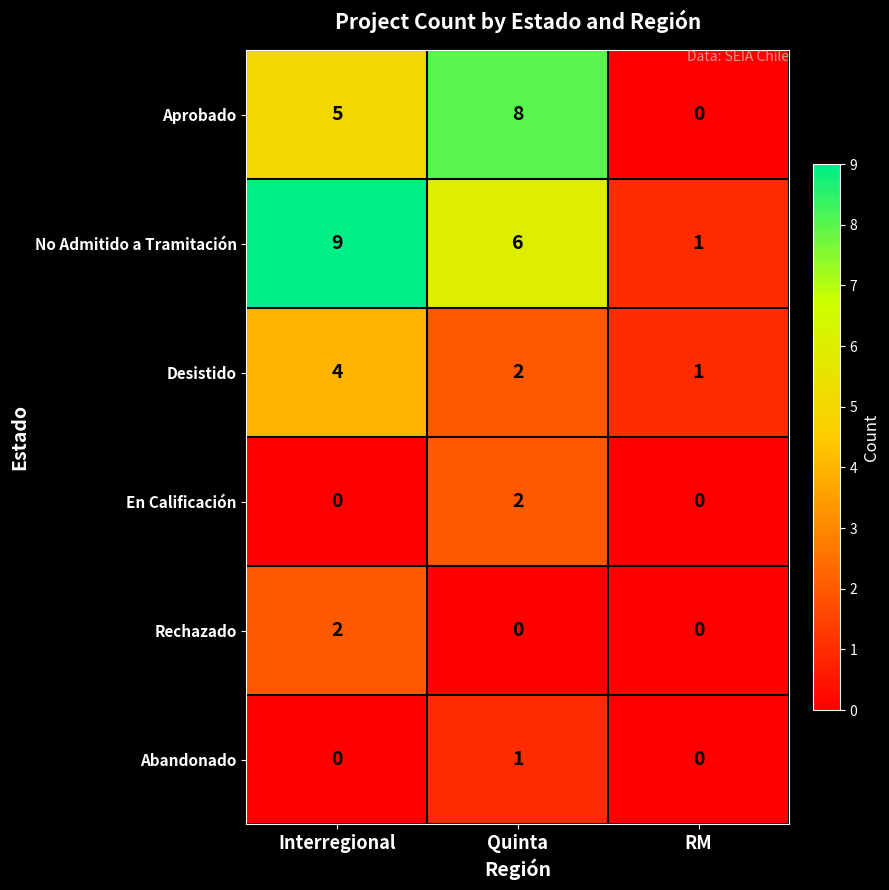

At which label does Desistido reach its peak?

Interregional